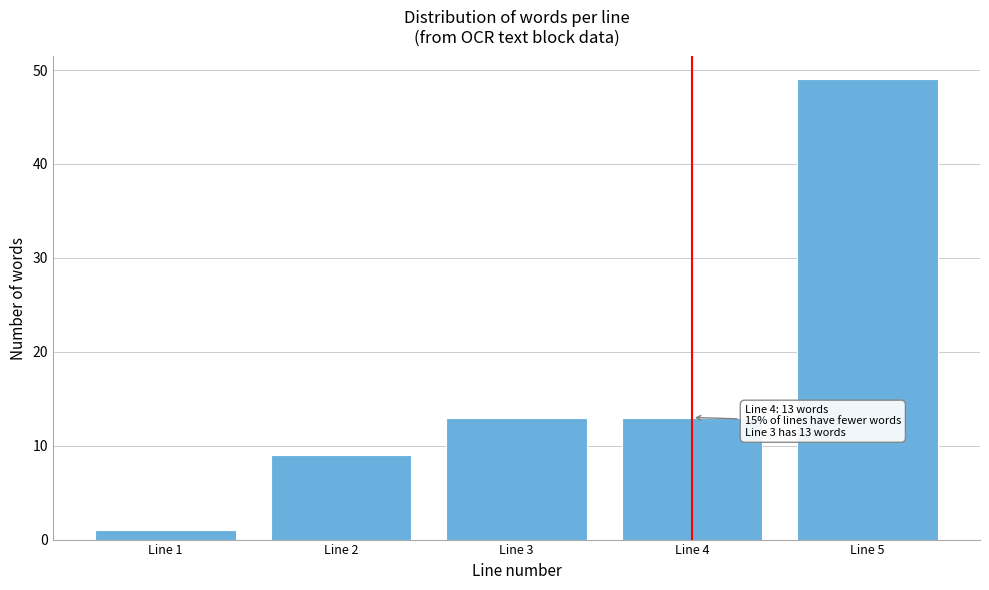

Reading left to right, transcribe all the data shown in this chart.

Line 1=1	Line 2=9	Line 3=13	Line 4=13	Line 5=49